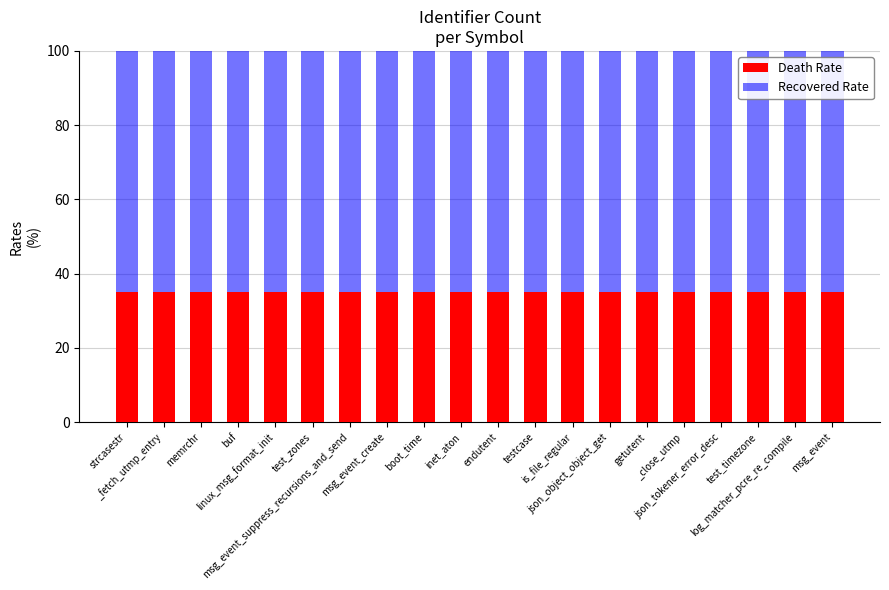

What is the lowest value of the Death Rate series?

35